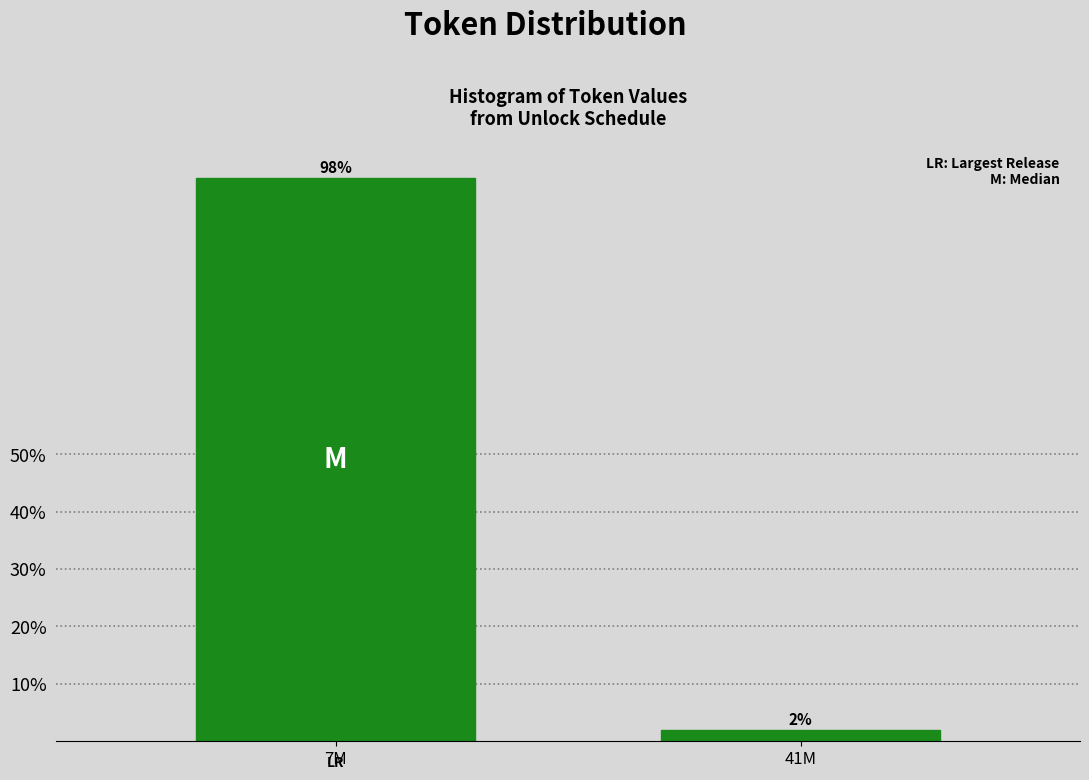

What is the sum of the values at 41M and 7M?

100.0